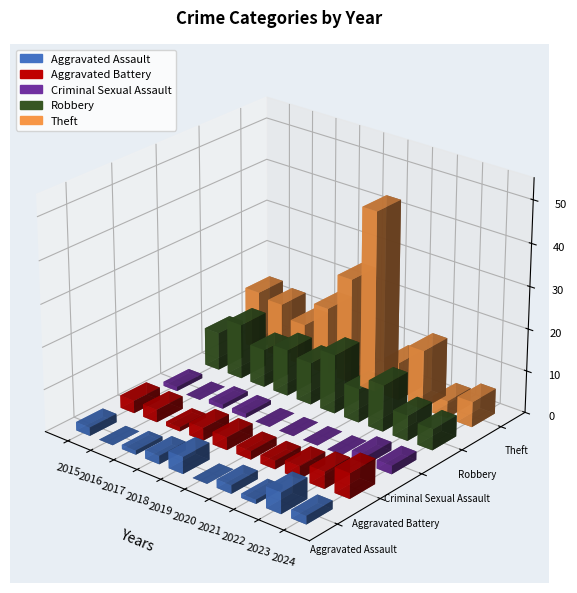

What is the total value across all series at 2018?

33